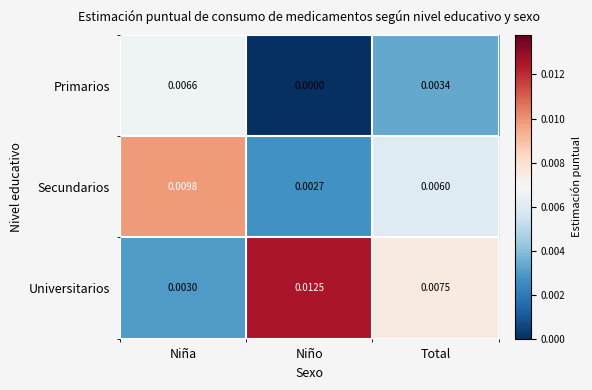

List the series in order of their overall mean, highest first.

Universitarios, Secundarios, Primarios